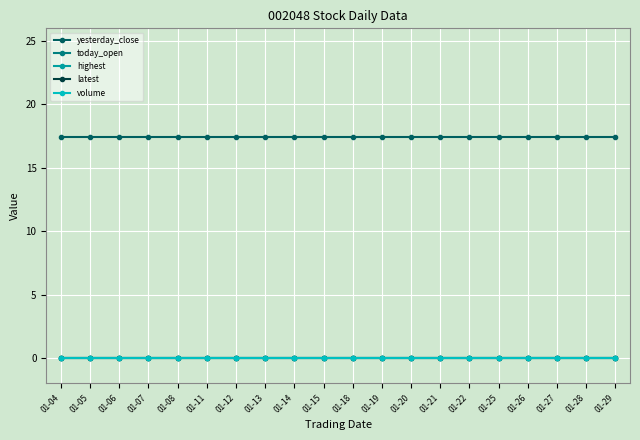

Reading right to left, what are all the values shown in this chart?

yesterday_close: 01-29=17.4	01-28=17.4	01-27=17.4	01-26=17.4	01-25=17.4	01-22=17.4	01-21=17.4	01-20=17.4	01-19=17.4	01-18=17.4	01-15=17.4	01-14=17.4	01-13=17.4	01-12=17.4	01-11=17.4	01-08=17.4	01-07=17.4	01-06=17.4	01-05=17.4	01-04=17.4
today_open: 01-29=0.0	01-28=0.0	01-27=0.0	01-26=0.0	01-25=0.0	01-22=0.0	01-21=0.0	01-20=0.0	01-19=0.0	01-18=0.0	01-15=0.0	01-14=0.0	01-13=0.0	01-12=0.0	01-11=0.0	01-08=0.0	01-07=0.0	01-06=0.0	01-05=0.0	01-04=0.0
highest: 01-29=0.0	01-28=0.0	01-27=0.0	01-26=0.0	01-25=0.0	01-22=0.0	01-21=0.0	01-20=0.0	01-19=0.0	01-18=0.0	01-15=0.0	01-14=0.0	01-13=0.0	01-12=0.0	01-11=0.0	01-08=0.0	01-07=0.0	01-06=0.0	01-05=0.0	01-04=0.0
latest: 01-29=0.0	01-28=0.0	01-27=0.0	01-26=0.0	01-25=0.0	01-22=0.0	01-21=0.0	01-20=0.0	01-19=0.0	01-18=0.0	01-15=0.0	01-14=0.0	01-13=0.0	01-12=0.0	01-11=0.0	01-08=0.0	01-07=0.0	01-06=0.0	01-05=0.0	01-04=0.0
volume: 01-29=0.0	01-28=0.0	01-27=0.0	01-26=0.0	01-25=0.0	01-22=0.0	01-21=0.0	01-20=0.0	01-19=0.0	01-18=0.0	01-15=0.0	01-14=0.0	01-13=0.0	01-12=0.0	01-11=0.0	01-08=0.0	01-07=0.0	01-06=0.0	01-05=0.0	01-04=0.0